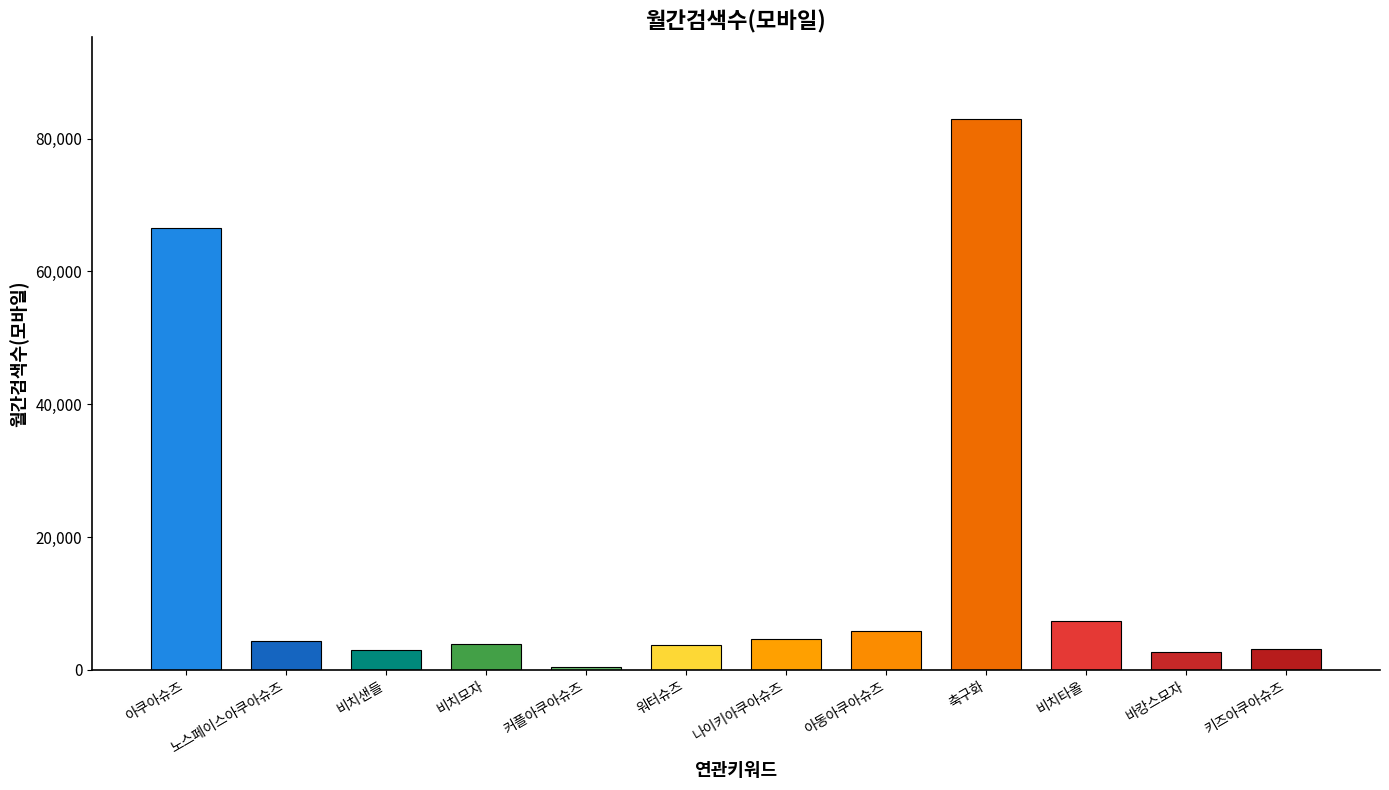

Which label corresponds to the largest value in the chart?

축구화